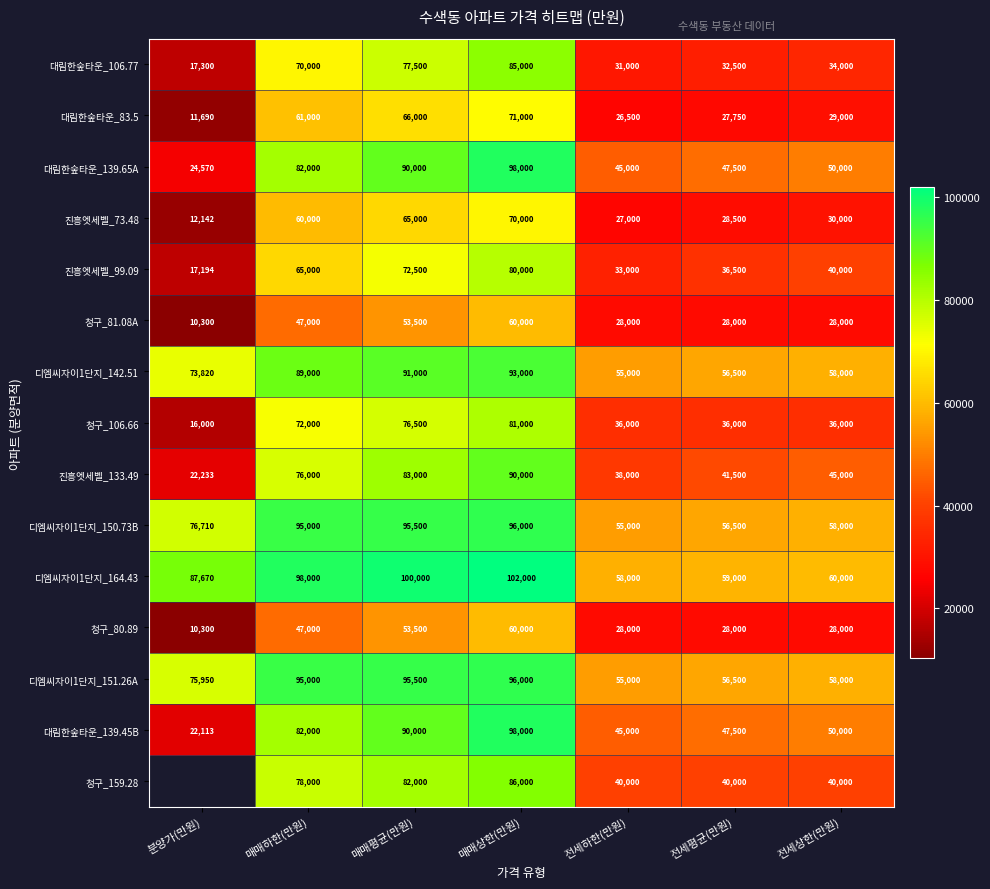

Is it true that 대림한숲타운_106.77 equals 32500 at 전세평균(만원)?

True